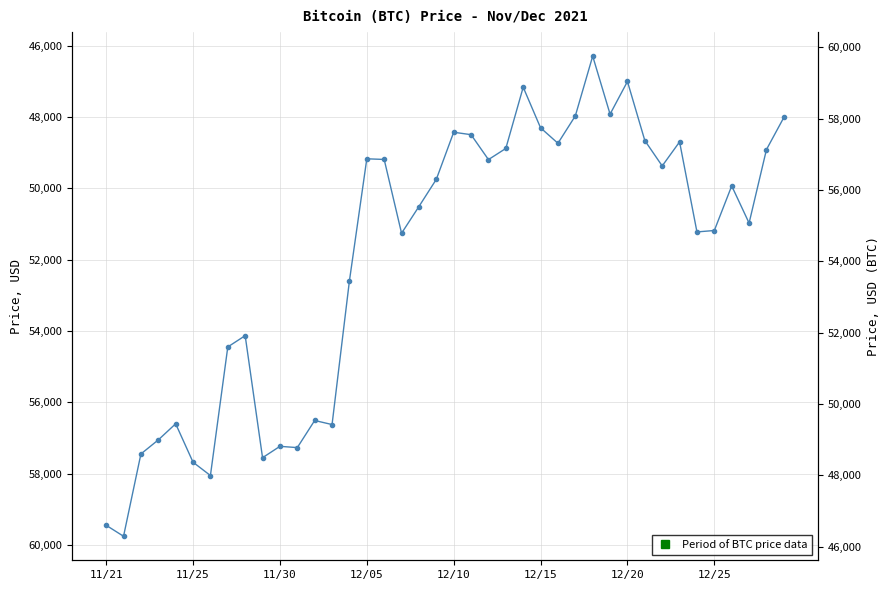

Reading right to left, transcribe all the data shown in this chart.

48015	48914	50974	49932	51182	51222	48699	49373	48662	47007	47922	46296	47971	48738	48305	47167	48883	49195	48497	48429	49748	50510	51259	49191	49173	52591	56619	56505	57265	57229	57548	54128	54444	58047	57674	56597	57049	57443	59749	59441